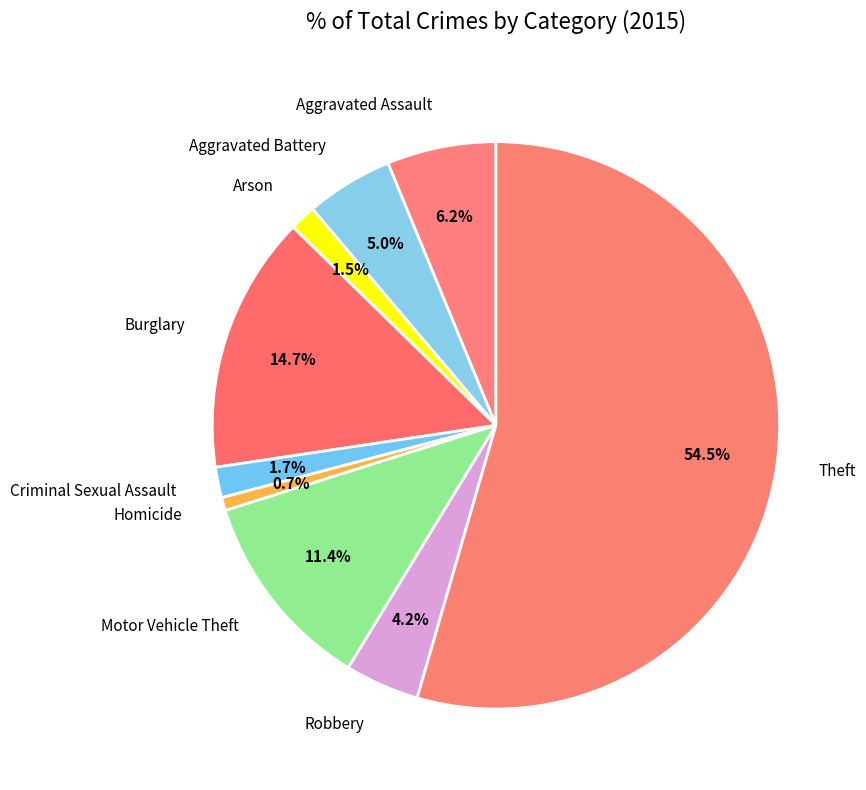

What percentage do Aggravated Assault and Robbery together represent?

10.4%